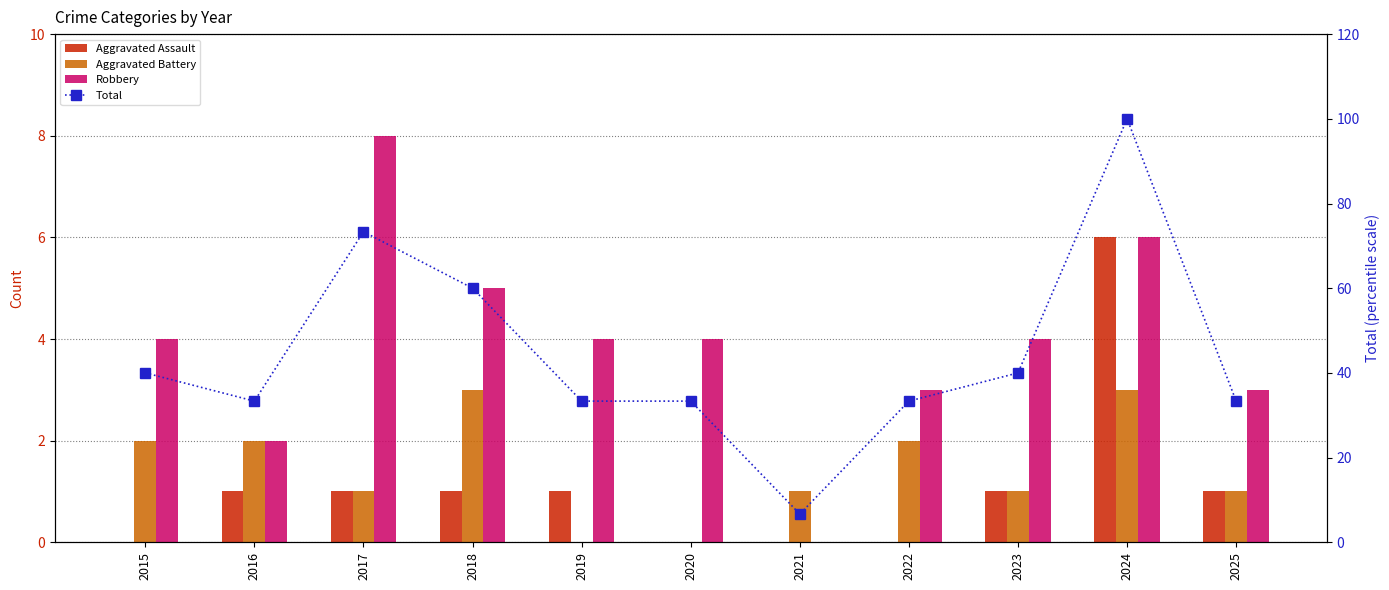

Is it true that Aggravated Assault equals 1.0 at 2023?

True